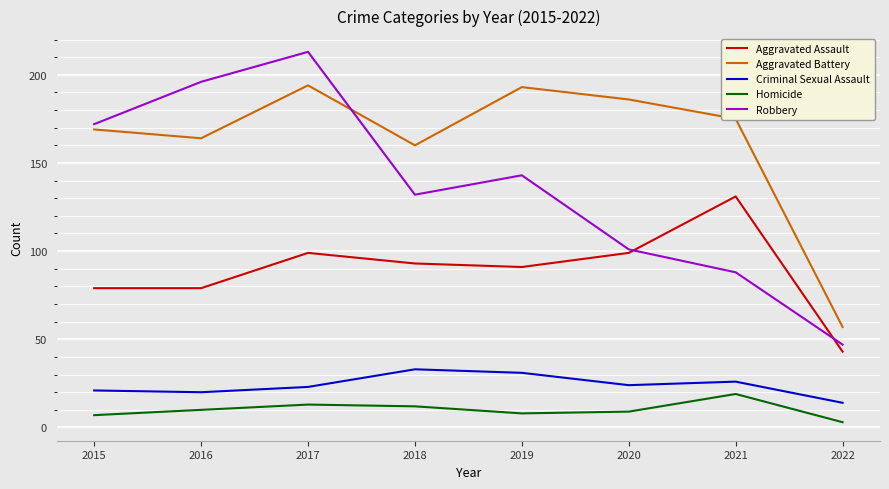

What is the total value across all series at 2019?

466